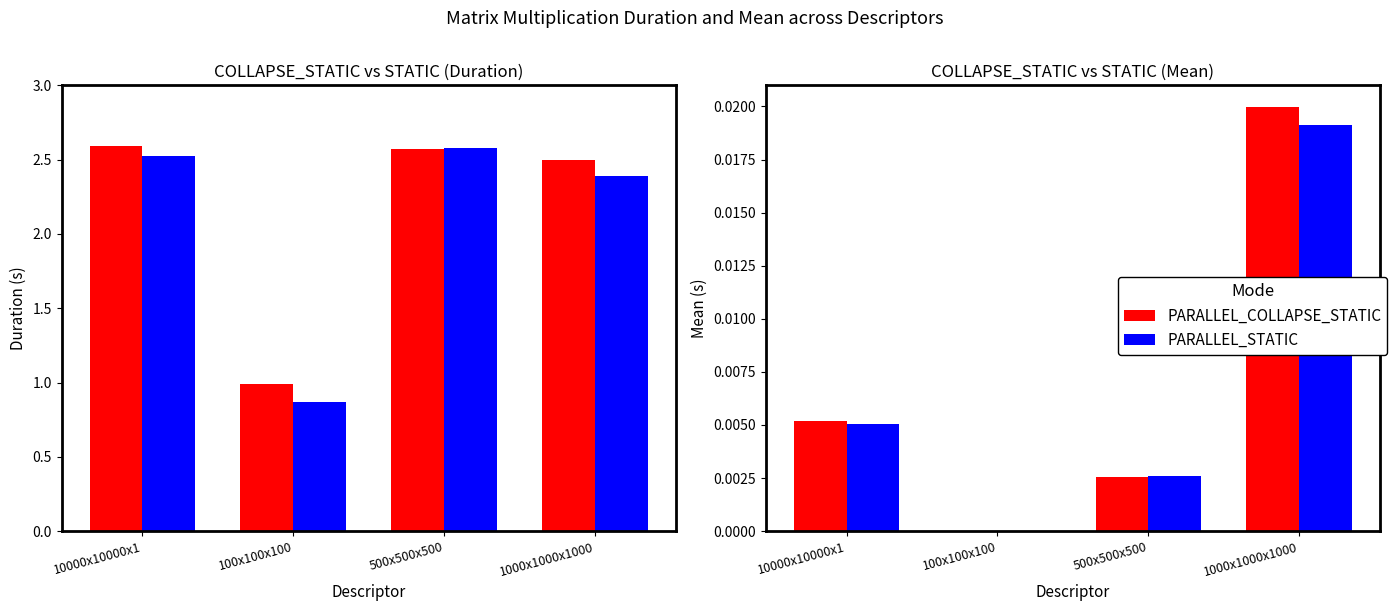

At how many categories does at least one series exceed 0?

4